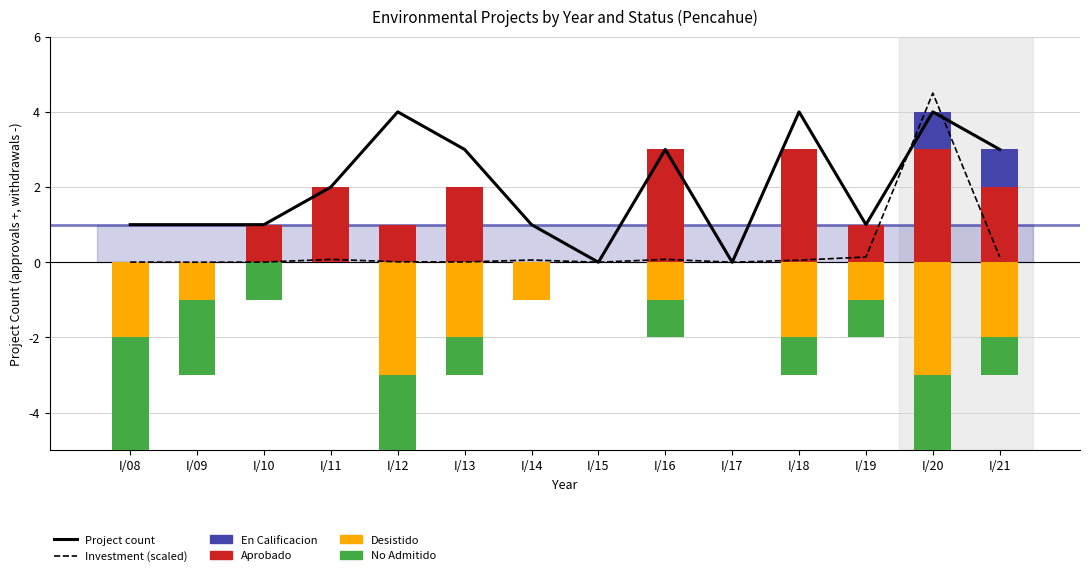

The value of Investment (scaled) at I/14 is 0.1. True or false?

True